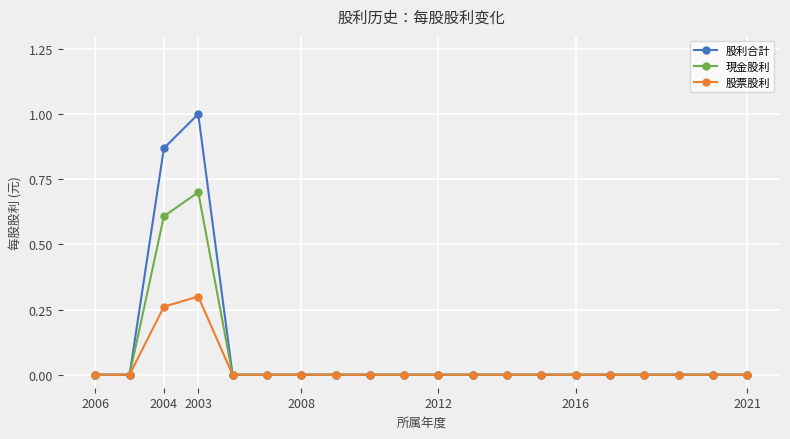

What is the greatest value displayed?

1.0